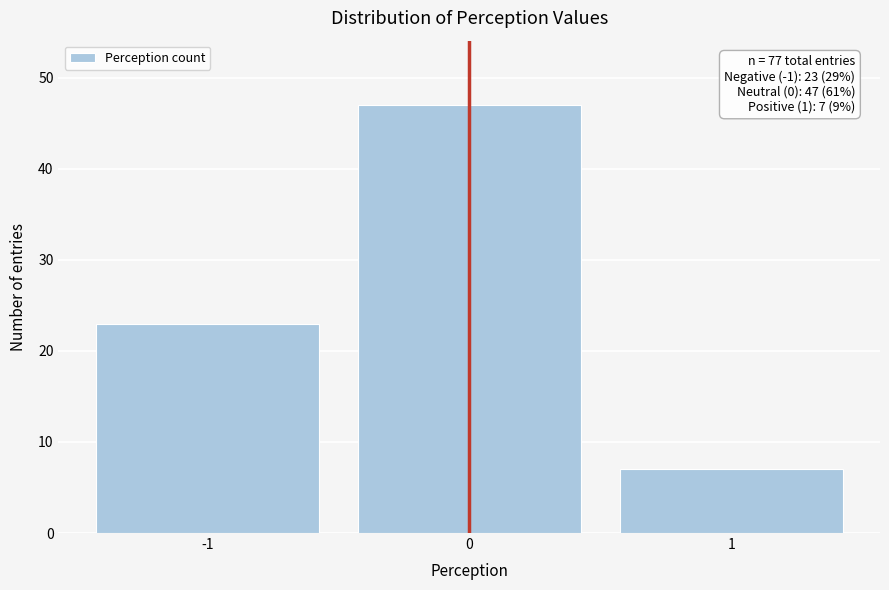

Reading left to right, extract all data points from this chart.

-1=23	0=47	1=7